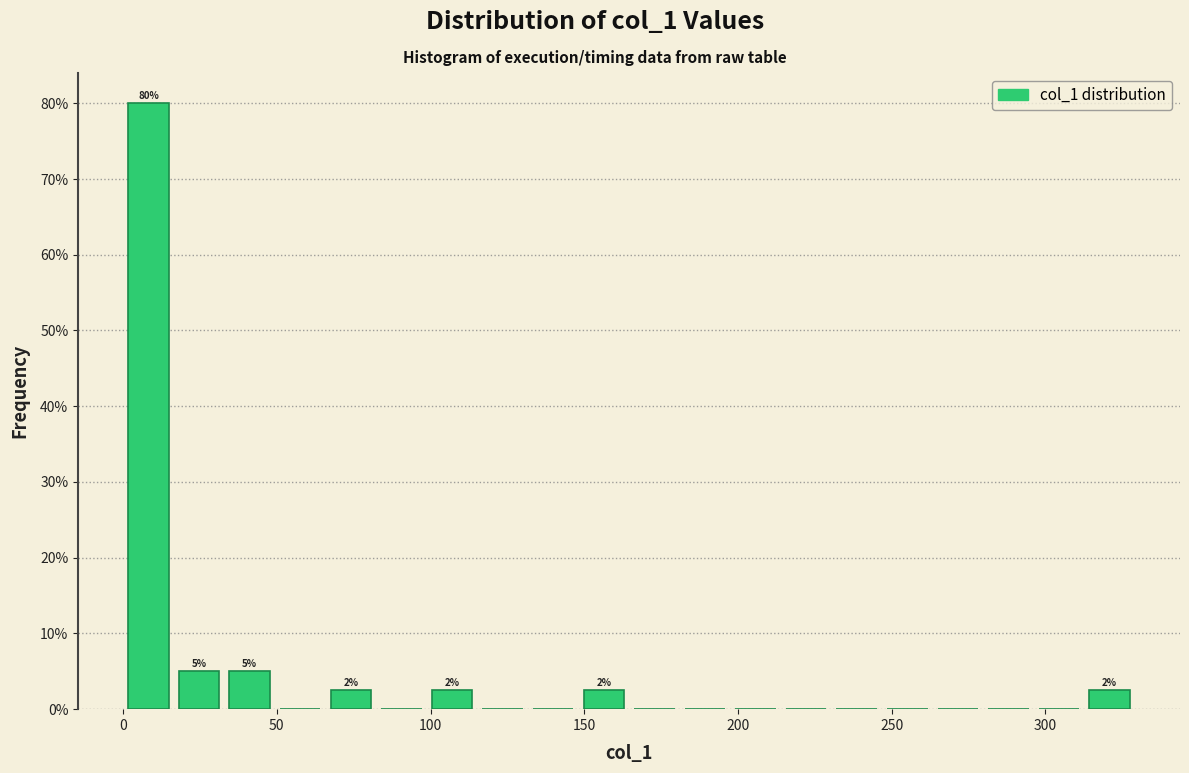

Around what value on the x-axis is the tallest bar? Give the approximate position of its centre, as read against the axis.

10